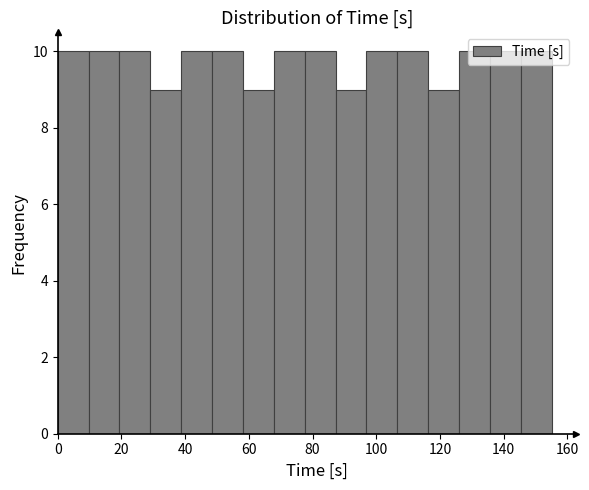

What is the height of the bar covering 126 to 136 on the x-axis? Neither the bar edges nor the heights are printed on the chart, so give them approximately, as read against the axes.

10